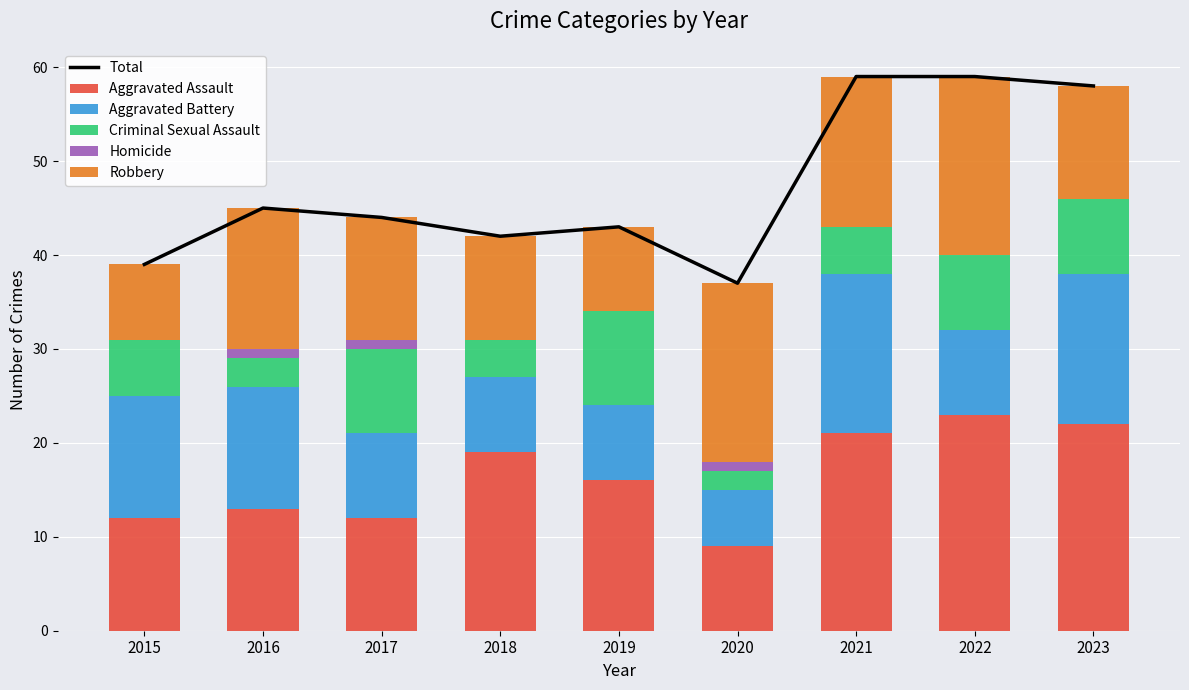

How many distinct data groups are displayed?

6